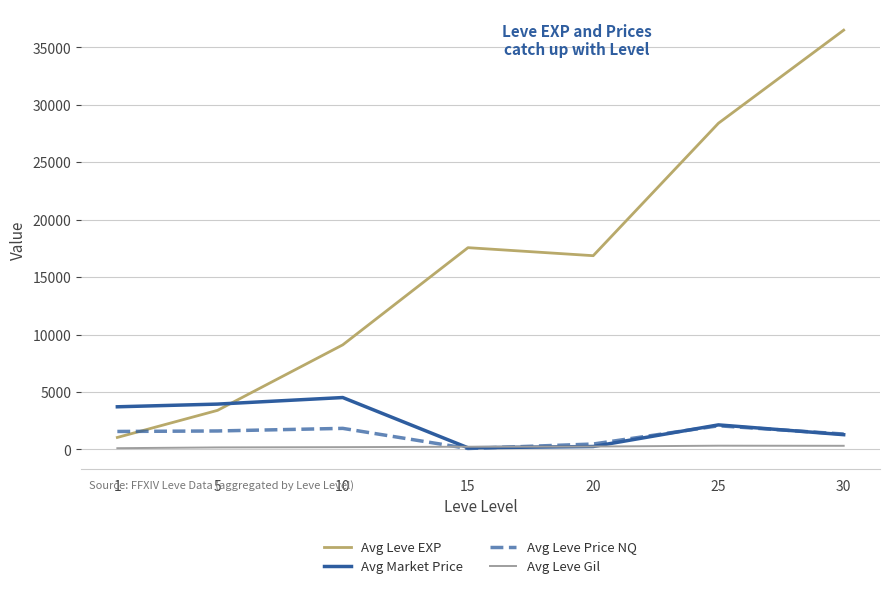

How many interior local peaks does the Avg Market Price series have?

2